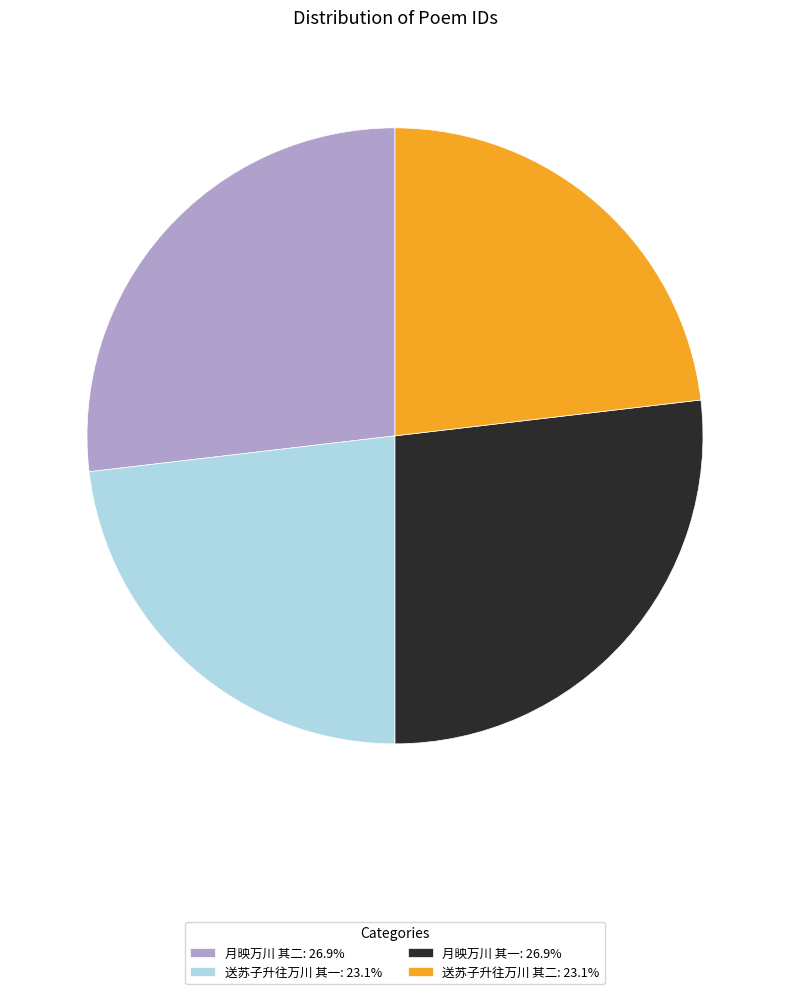

Is 送苏子升往万川 其一: 23.1% the majority of the pie?

No